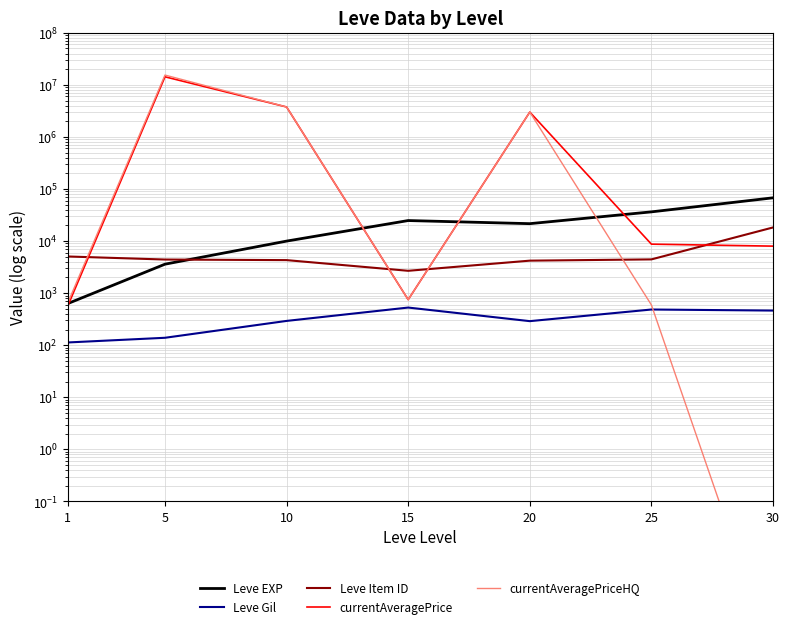

What is the difference between the highest and lowest values at 20?

2999710.0